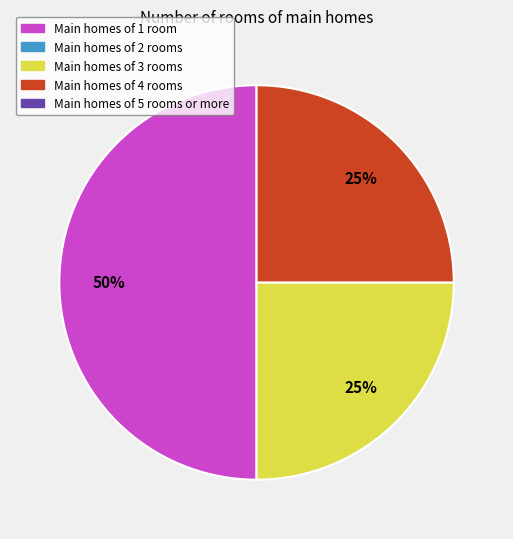

To the nearest percent, what is the difference between the largest and smallest slice percentages?

25%